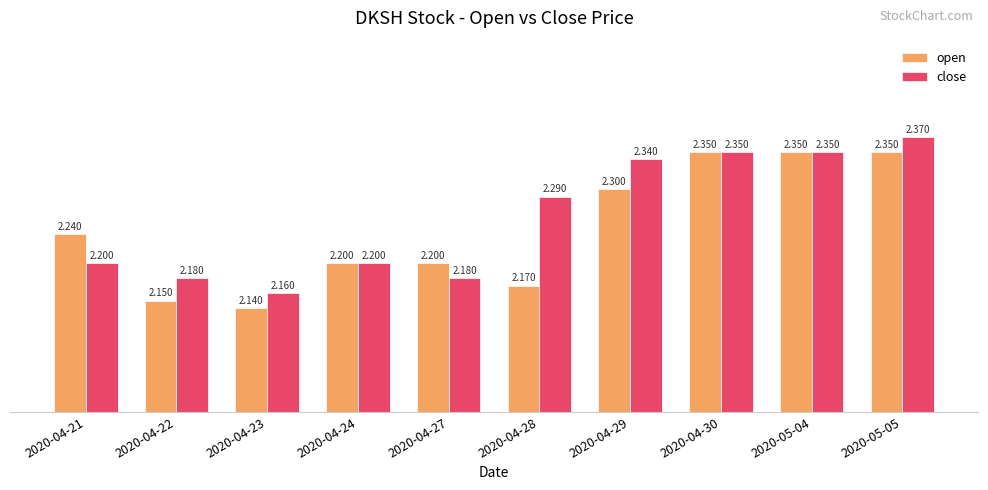

Which series has the largest total across all categories?

close